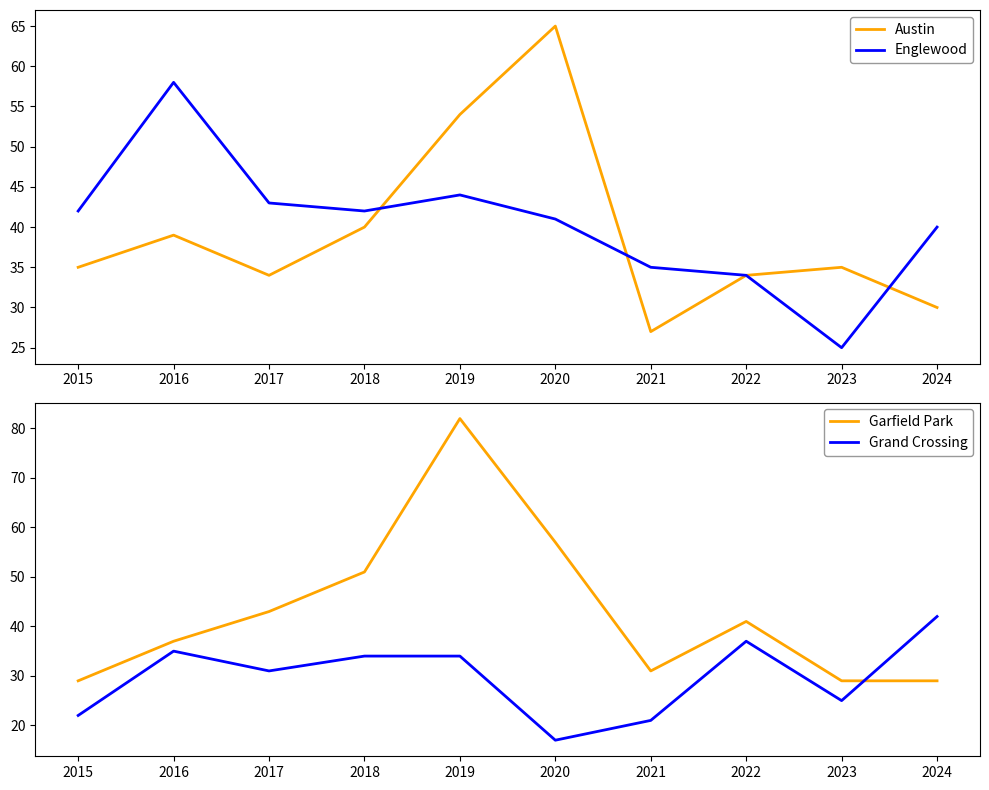

What are all the series names shown in the legend?

Austin, Englewood, Garfield Park, Grand Crossing